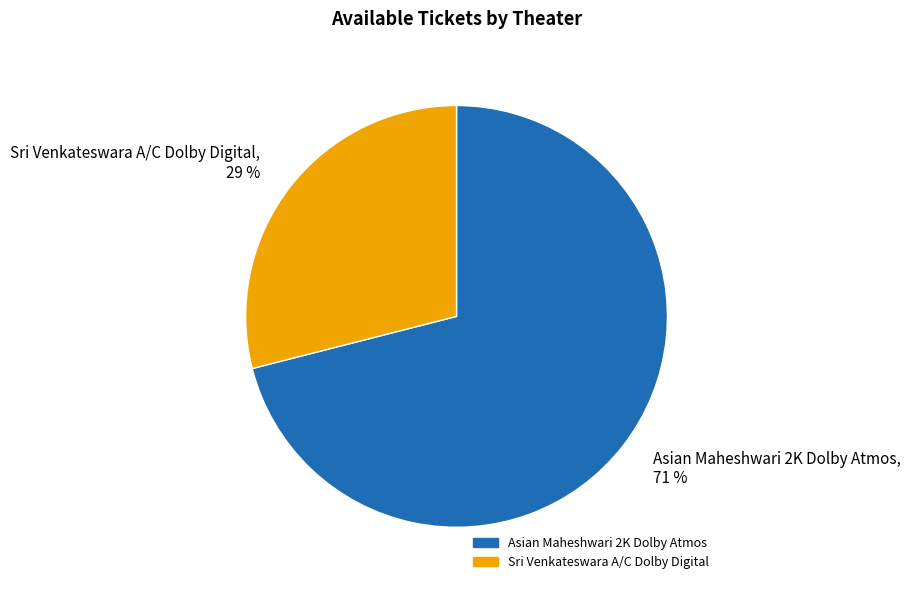

What is the smallest slice in the pie chart?

Sri Venkateswara A/C Dolby Digital